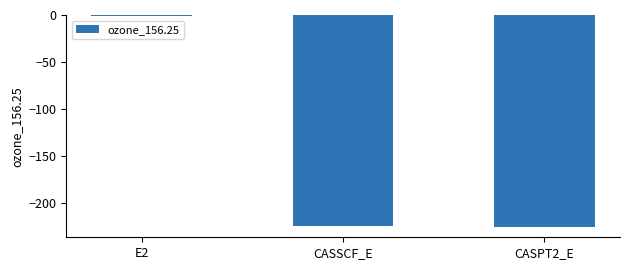

What value does the data have at CASSCF_E?

-224.5